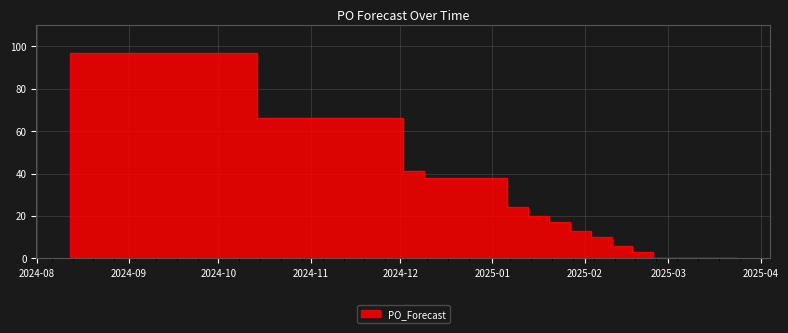

Does the chart display data point markers on the line(s)?

No